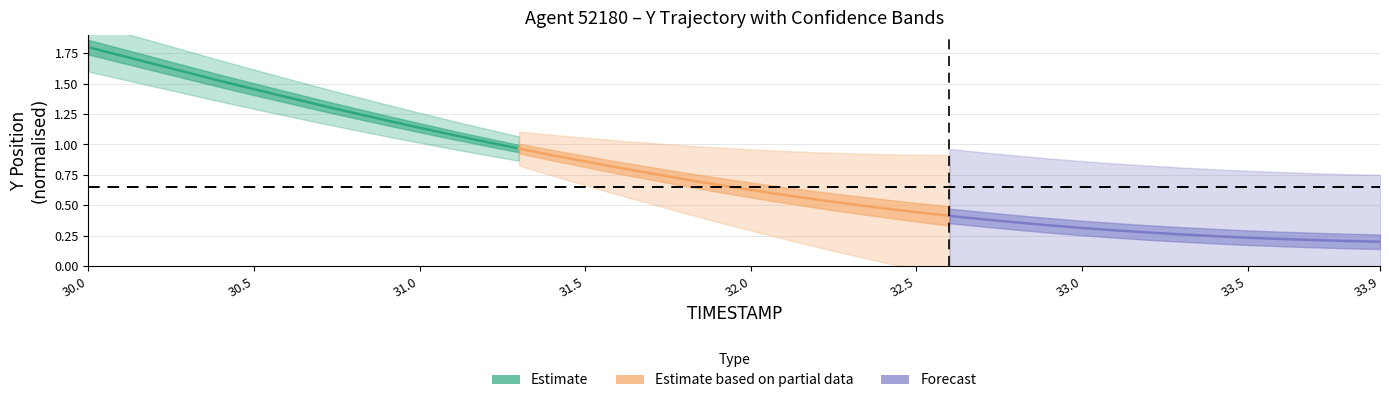

What is the label of the 8th point from the left?

33.5